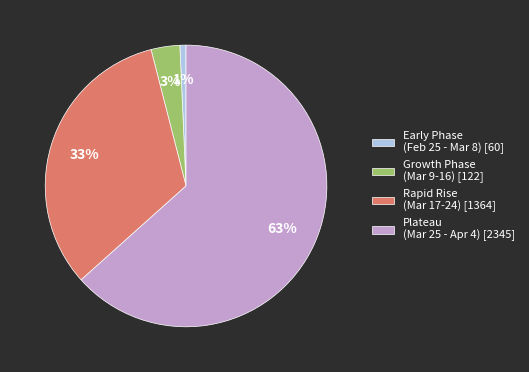

The Early Phase (Feb 25 - Mar 8) [60] slice represents 1% of the pie. True or false?

True